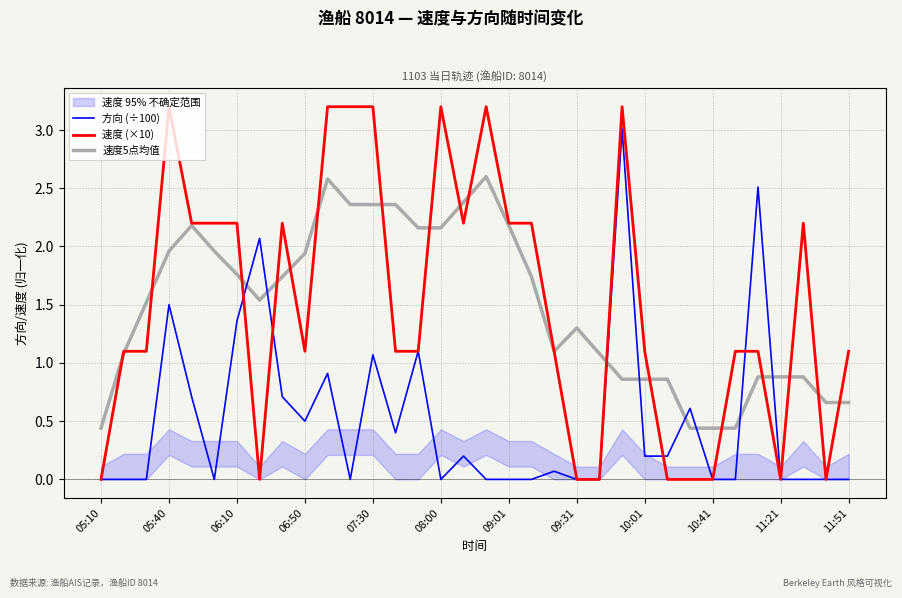

At which label does 方向 (÷100) reach its peak?

23